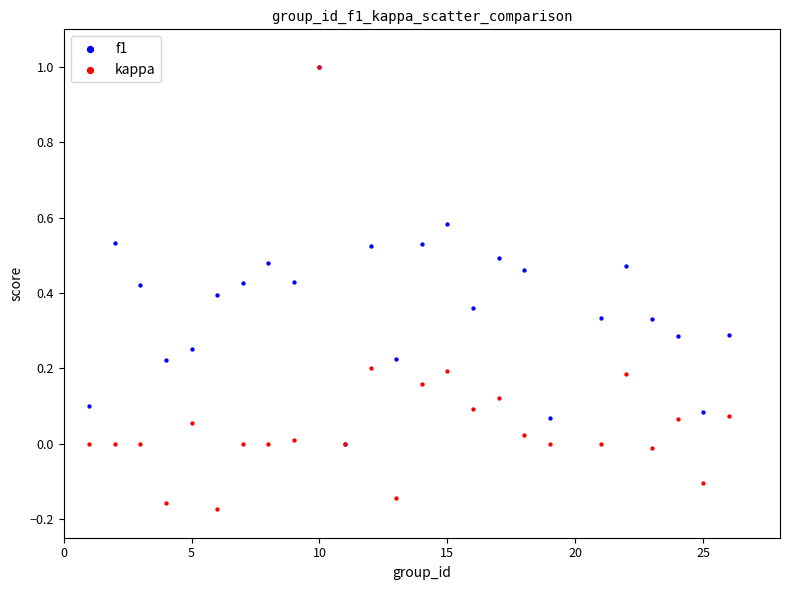

Which series has the widest spread of Y values?

kappa